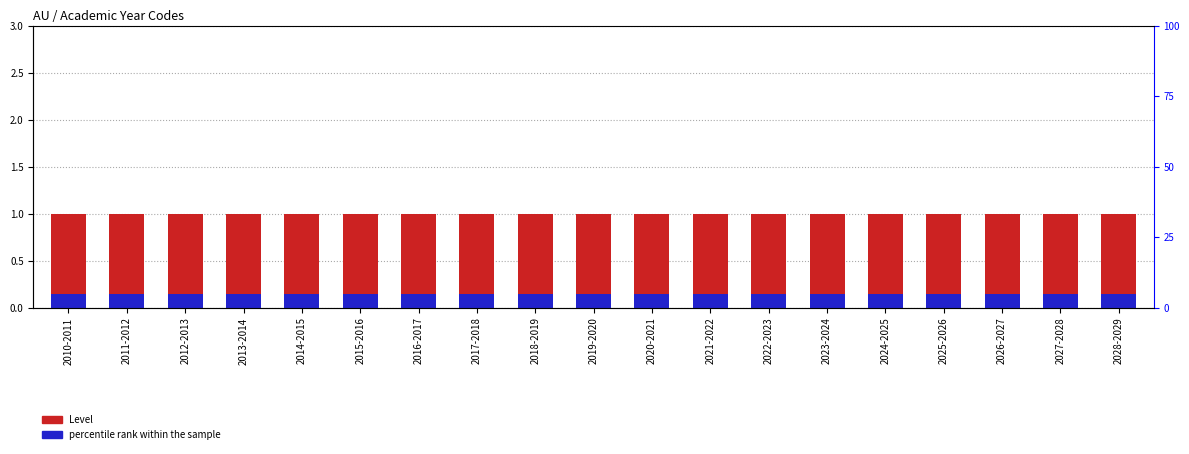

What is the label of the 3rd bar from the left?

2012-2013